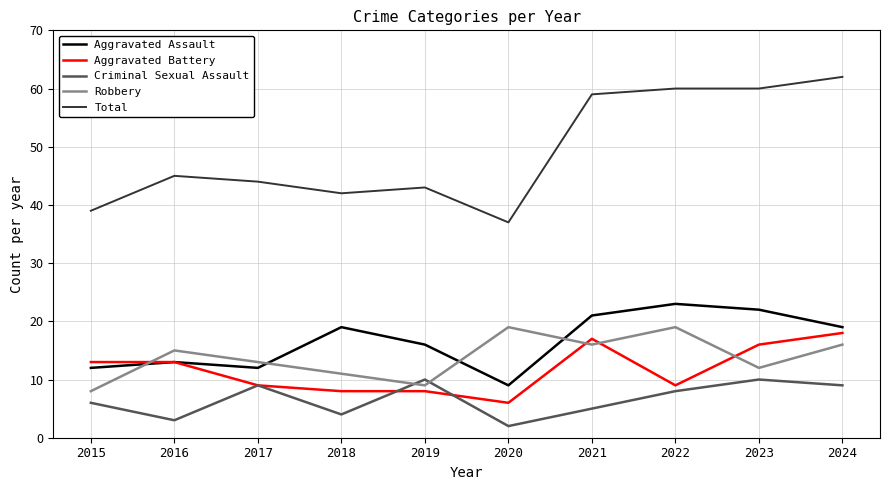

True or false: Total and Aggravated Assault cross at least once.

False